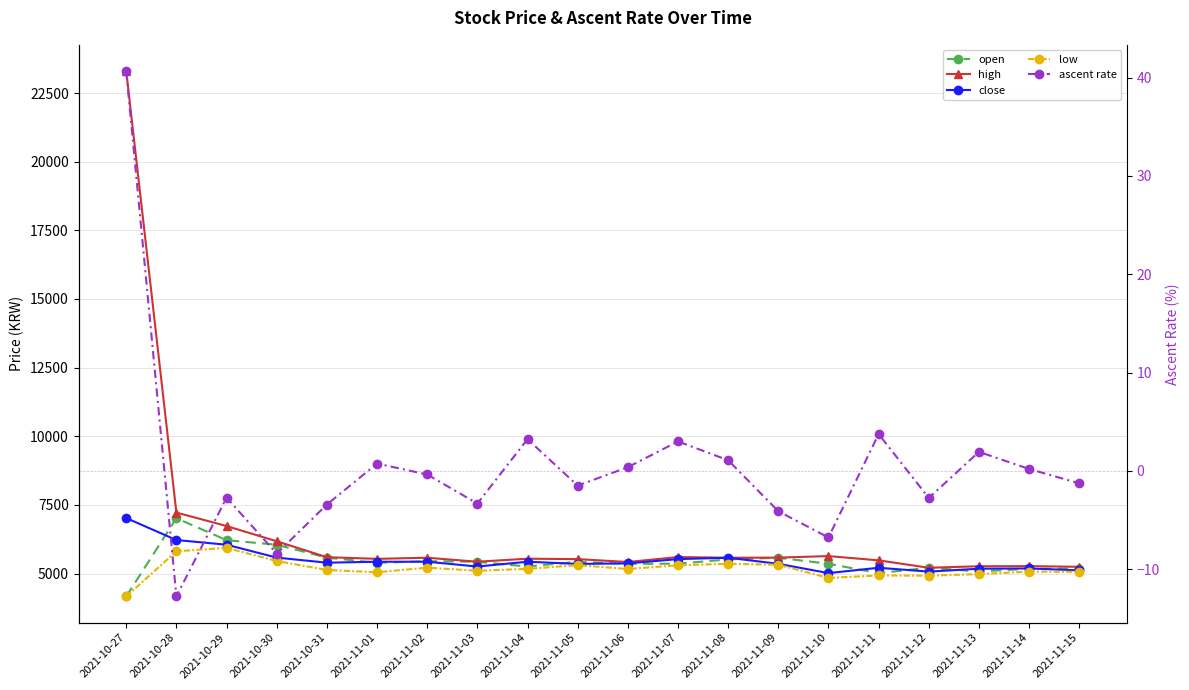

Reading left to right, what are all the values shown in this chart?

open: 2021-10-27=4165.0	2021-10-28=7015.0	2021-10-29=6215.0	2021-10-30=6050.0	2021-10-31=5580.0	2021-11-01=5390.0	2021-11-02=5450.0	2021-11-03=5430.0	2021-11-04=5255.0	2021-11-05=5430.0	2021-11-06=5350.0	2021-11-07=5360.0	2021-11-08=5515.0	2021-11-09=5575.0	2021-11-10=5355.0	2021-11-11=5015.0	2021-11-12=5210.0	2021-11-13=5075.0	2021-11-14=5175.0	2021-11-15=5180.0
high: 2021-10-27=23300.0	2021-10-28=7220.0	2021-10-29=6730.0	2021-10-30=6175.0	2021-10-31=5595.0	2021-11-01=5535.0	2021-11-02=5575.0	2021-11-03=5430.0	2021-11-04=5540.0	2021-11-05=5525.0	2021-11-06=5420.0	2021-11-07=5600.0	2021-11-08=5575.0	2021-11-09=5580.0	2021-11-10=5635.0	2021-11-11=5480.0	2021-11-12=5210.0	2021-11-13=5265.0	2021-11-14=5270.0	2021-11-15=5245.0
close: 2021-10-27=7020.0	2021-10-28=6220.0	2021-10-29=6050.0	2021-10-30=5580.0	2021-10-31=5395.0	2021-11-01=5430.0	2021-11-02=5430.0	2021-11-03=5255.0	2021-11-04=5430.0	2021-11-05=5350.0	2021-11-06=5370.0	2021-11-07=5525.0	2021-11-08=5575.0	2021-11-09=5355.0	2021-11-10=5015.0	2021-11-11=5210.0	2021-11-12=5070.0	2021-11-13=5175.0	2021-11-14=5185.0	2021-11-15=5115.0
low: 2021-10-27=4165.0	2021-10-28=5810.0	2021-10-29=5935.0	2021-10-30=5455.0	2021-10-31=5130.0	2021-11-01=5045.0	2021-11-02=5215.0	2021-11-03=5100.0	2021-11-04=5170.0	2021-11-05=5305.0	2021-11-06=5165.0	2021-11-07=5300.0	2021-11-08=5355.0	2021-11-09=5320.0	2021-11-10=4840.0	2021-11-11=4930.0	2021-11-12=4920.0	2021-11-13=4980.0	2021-11-14=5070.0	2021-11-15=5060.0
ascent rate: 2021-10-27=40.7	2021-10-28=-12.8	2021-10-29=-2.7	2021-10-30=-8.4	2021-10-31=-3.4	2021-11-01=0.7	2021-11-02=-0.4	2021-11-03=-3.3	2021-11-04=3.2	2021-11-05=-1.5	2021-11-06=0.4	2021-11-07=3.0	2021-11-08=1.1	2021-11-09=-4.1	2021-11-10=-6.8	2021-11-11=3.7	2021-11-12=-2.8	2021-11-13=1.9	2021-11-14=0.2	2021-11-15=-1.3